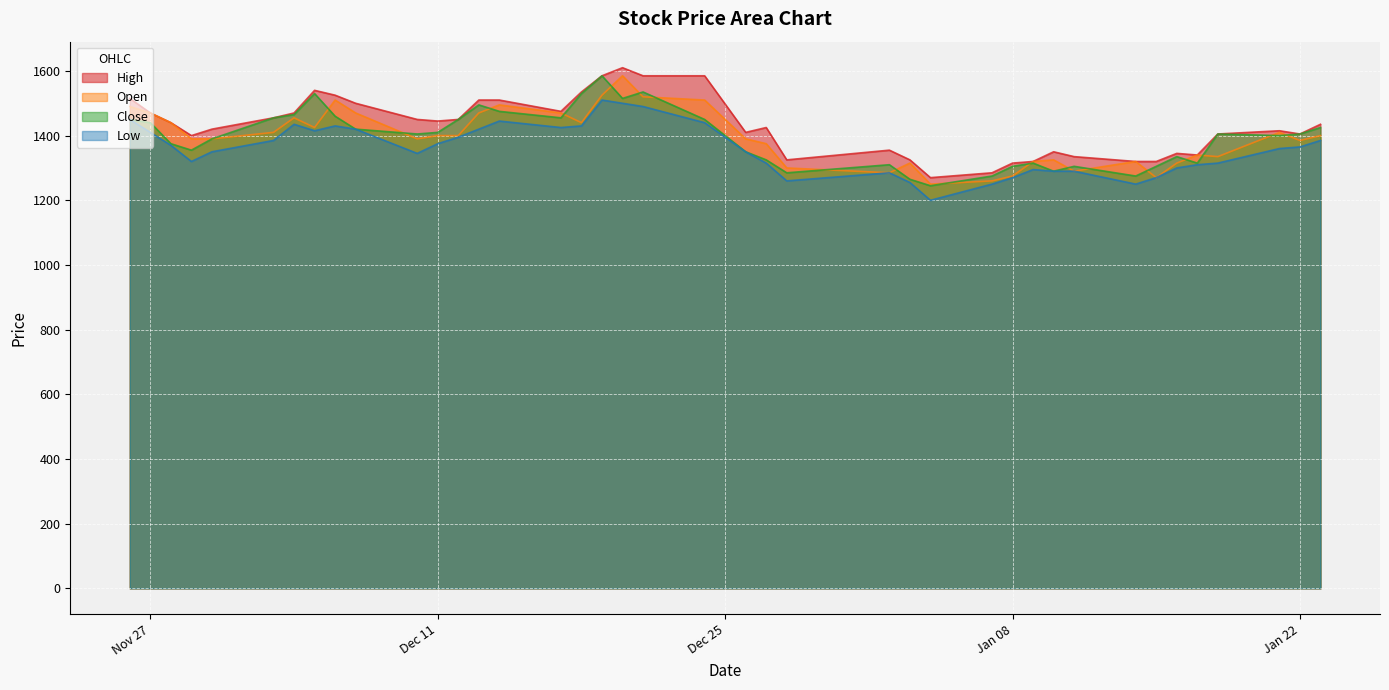

What is the average value of the High series?

1429